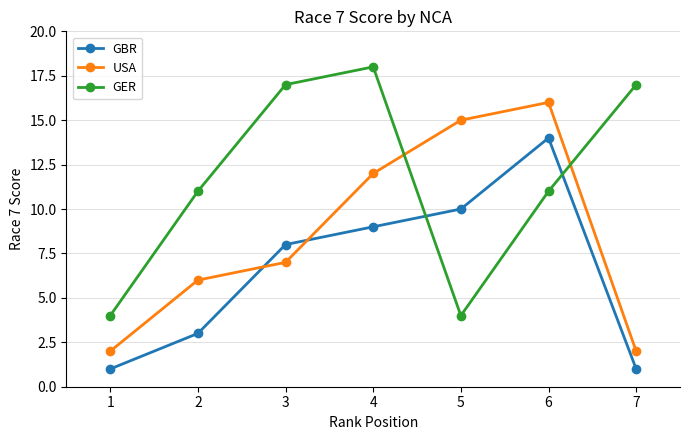

Is it true that GER equals 18 at 4?

True